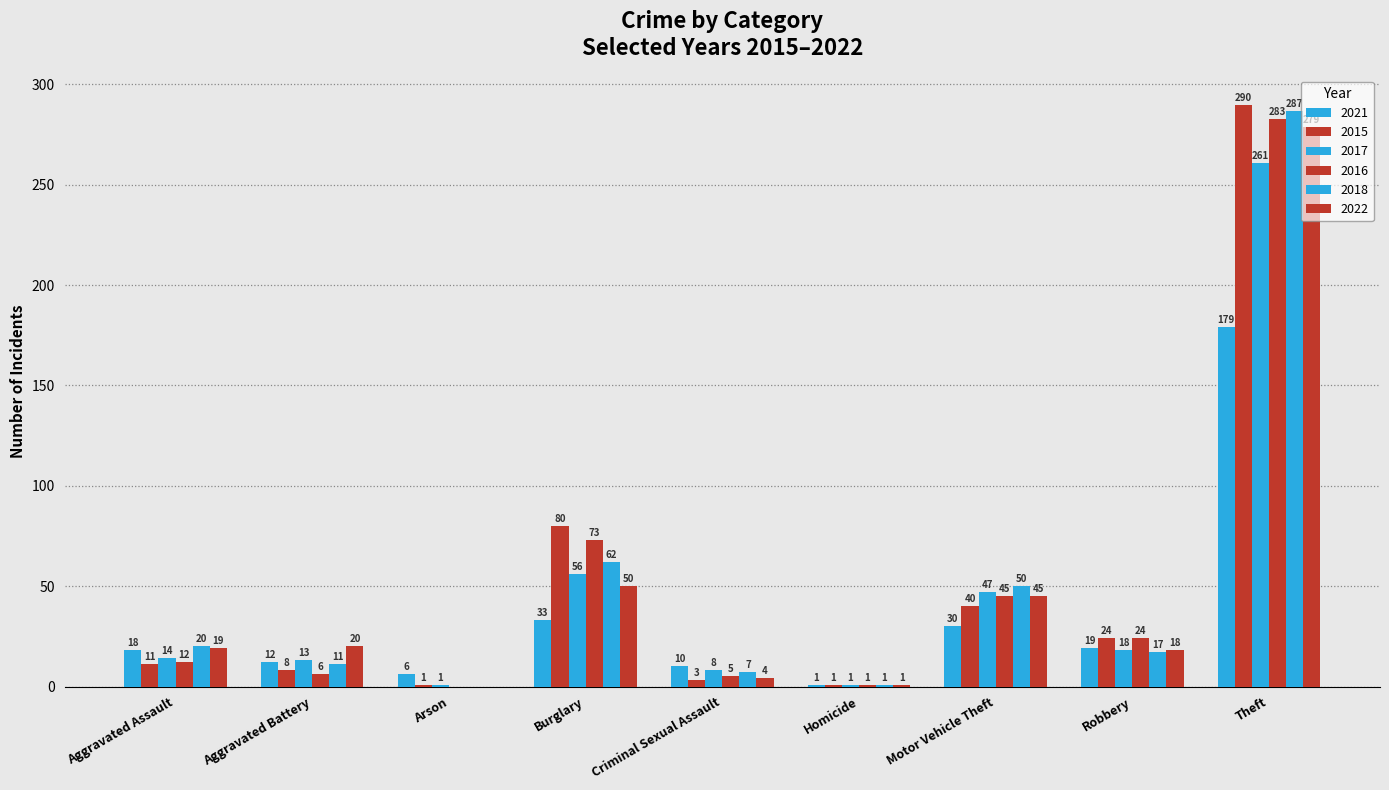

What is the label of the 7th bar from the left?

Motor Vehicle Theft